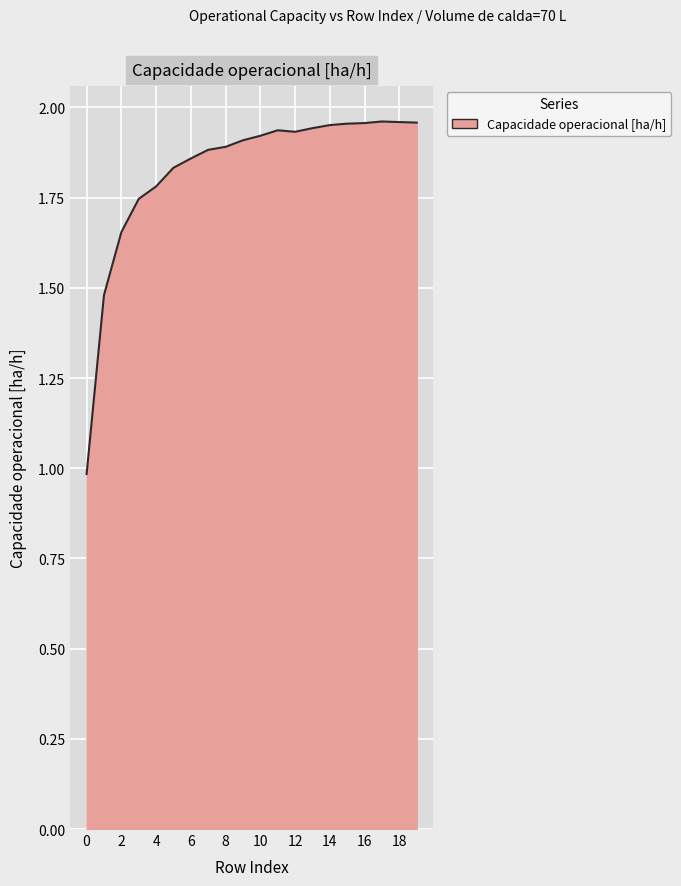

What is the difference between the maximum and minimum values?

1.0